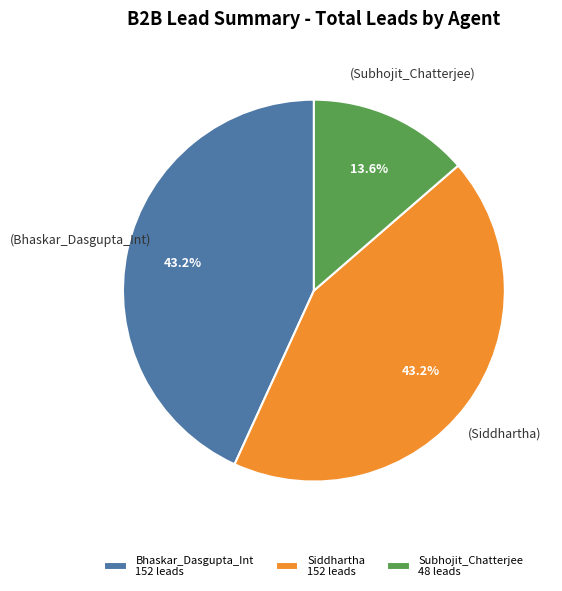

Is Subhojit_Chatterjee 48 leads the majority of the pie?

No